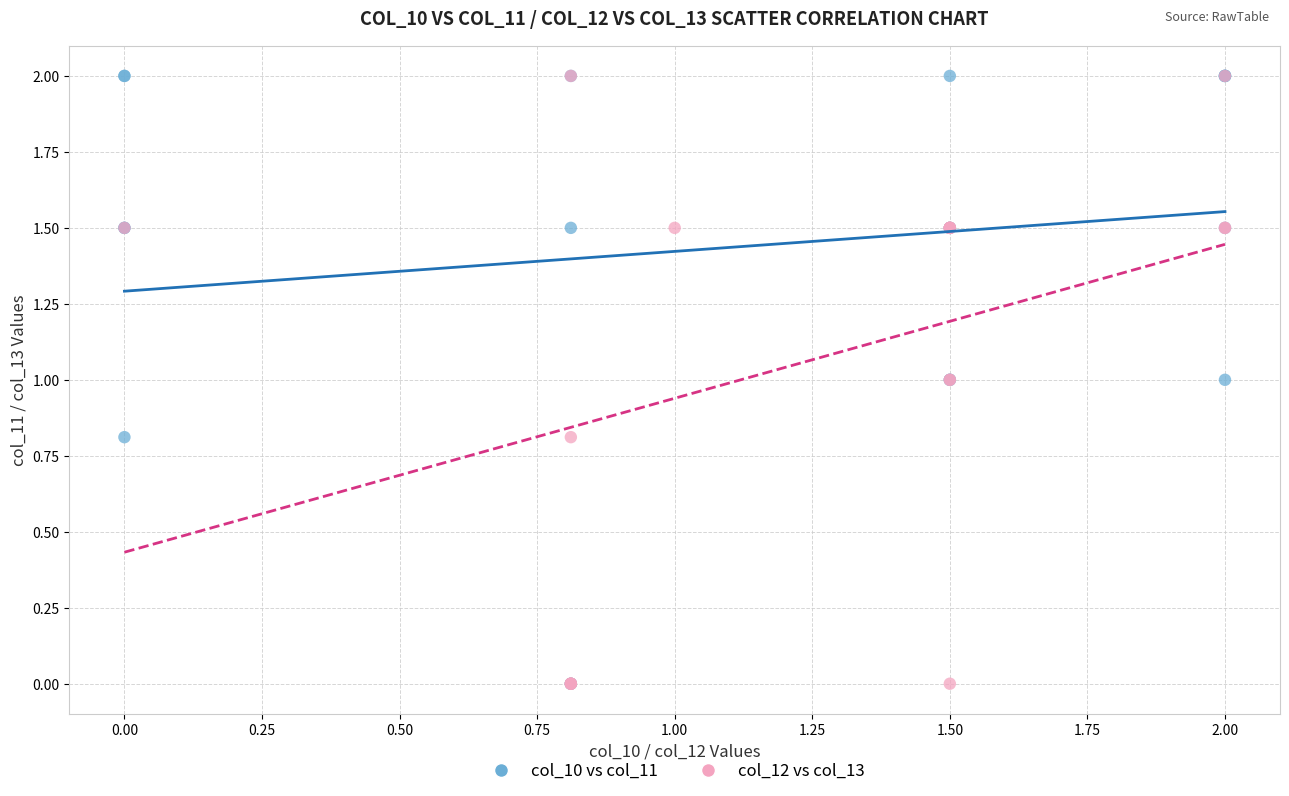

What are all the series names shown in the legend?

col_10 vs col_11, col_12 vs col_13